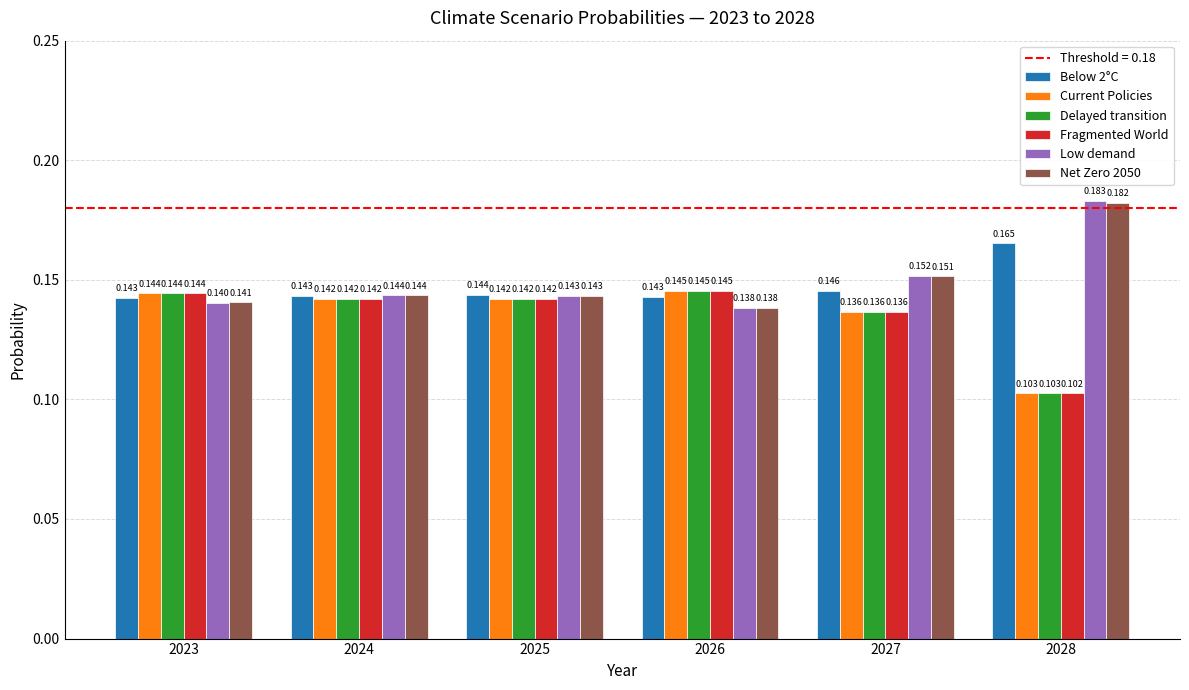

Which series has the largest range (max minus min)?

Low demand